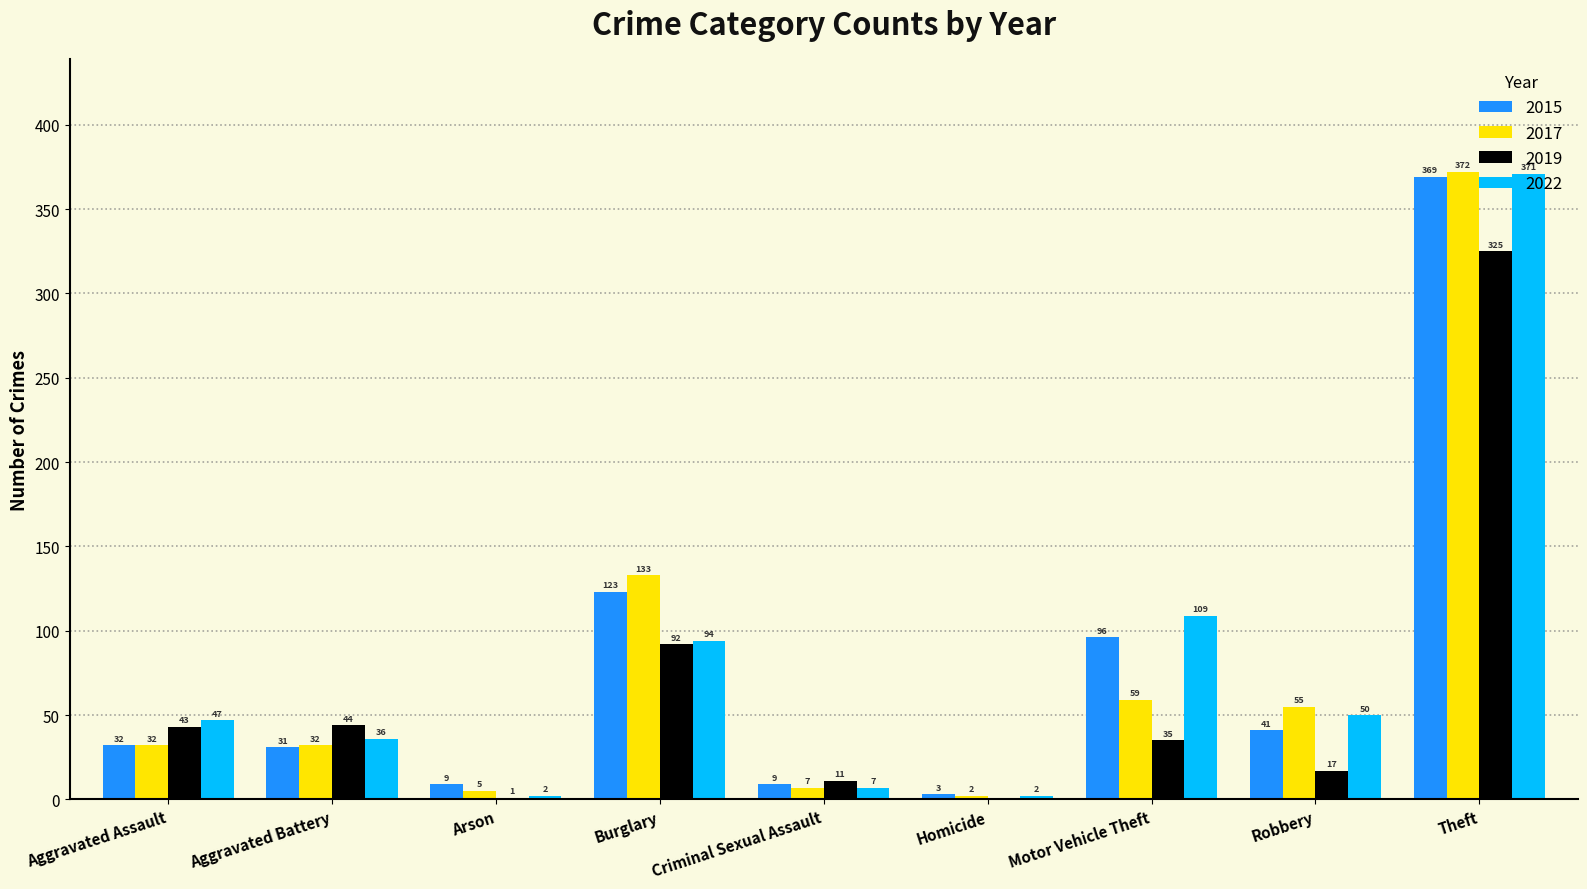

Which category has the highest value across all series?

Theft